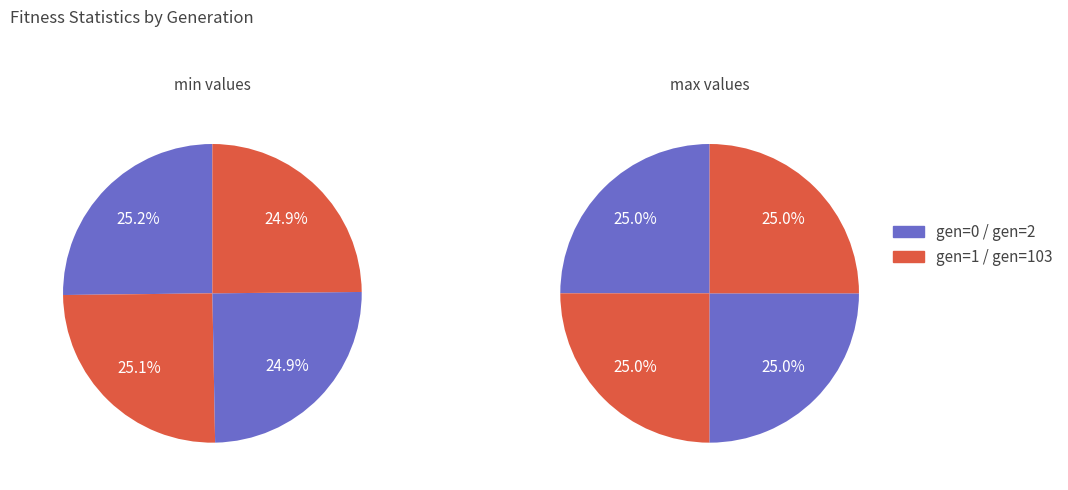

Rank the series at gen=0 from highest to lowest value.

max, min